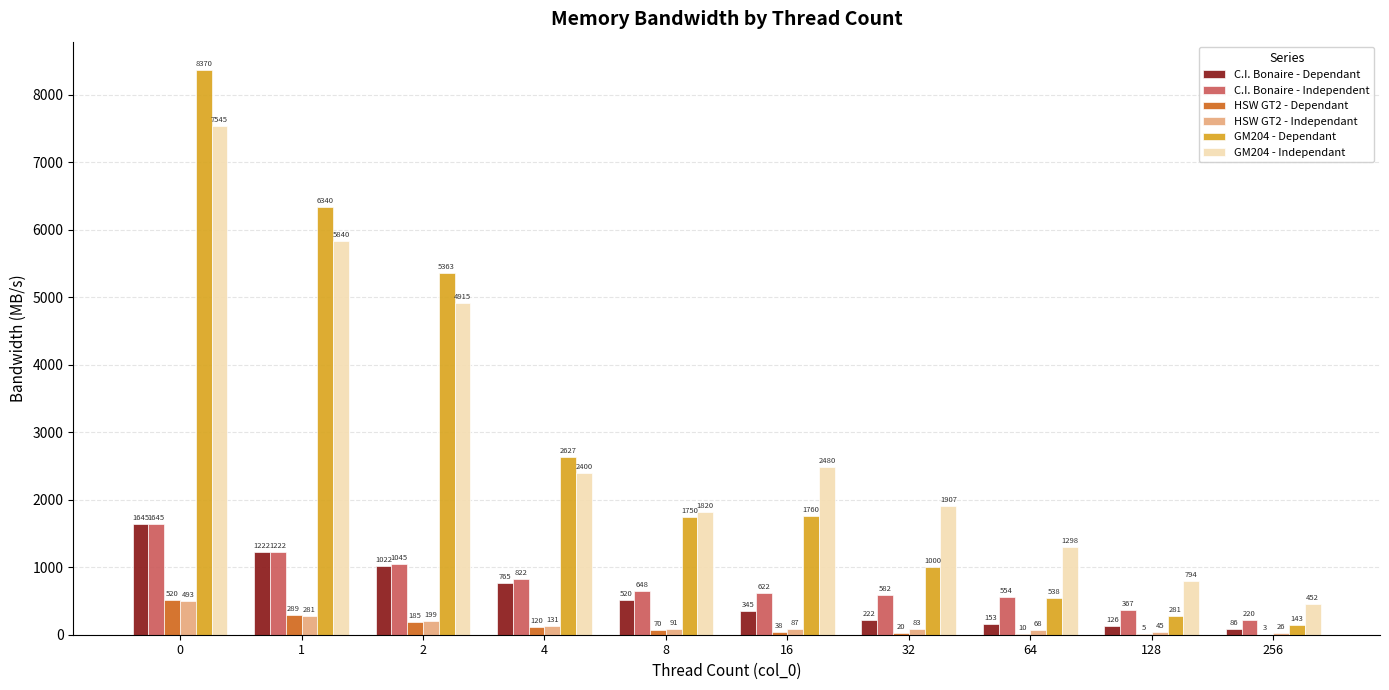

The C.I. Bonaire - Independent series shows 1081 at 8. True or false?

False